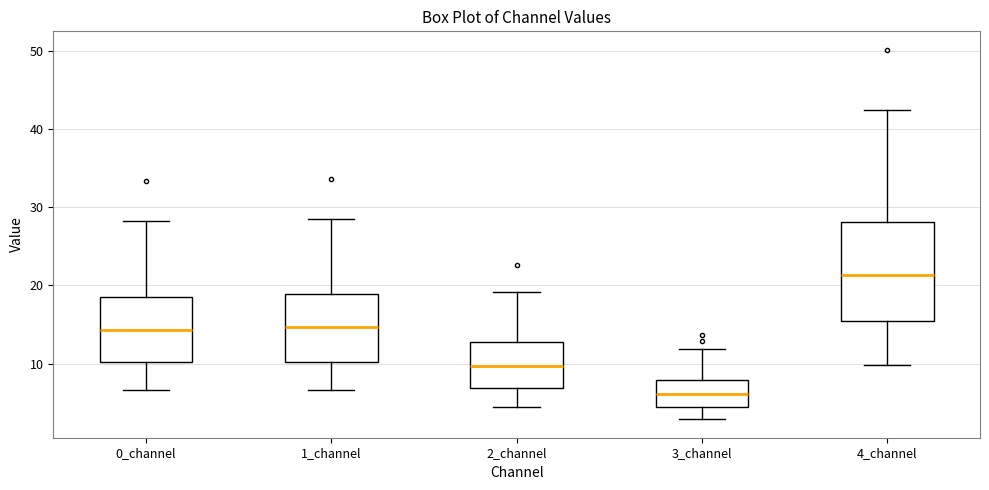

Which box's median line is the highest?

4_channel